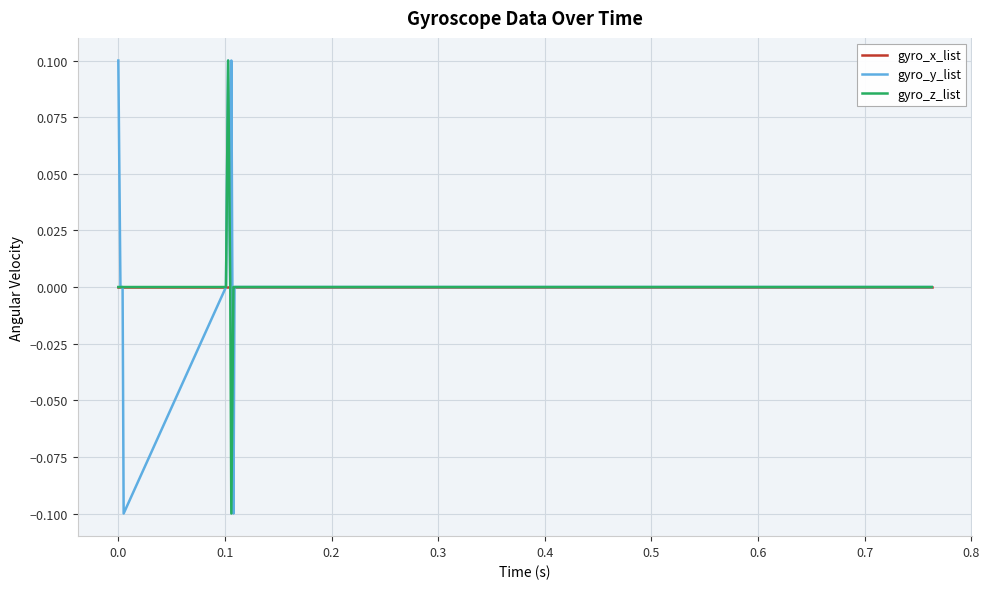

What is the lowest value of the gyro_y_list series?

-0.1